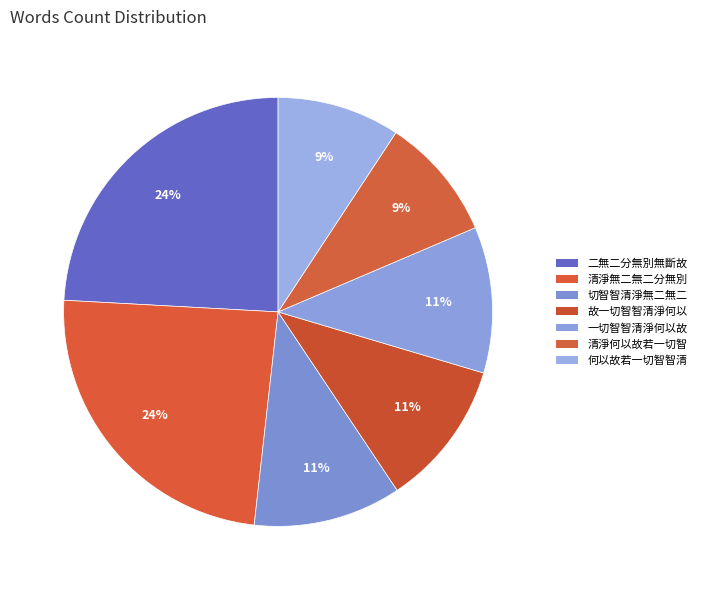

How many slices are in this pie chart?

7